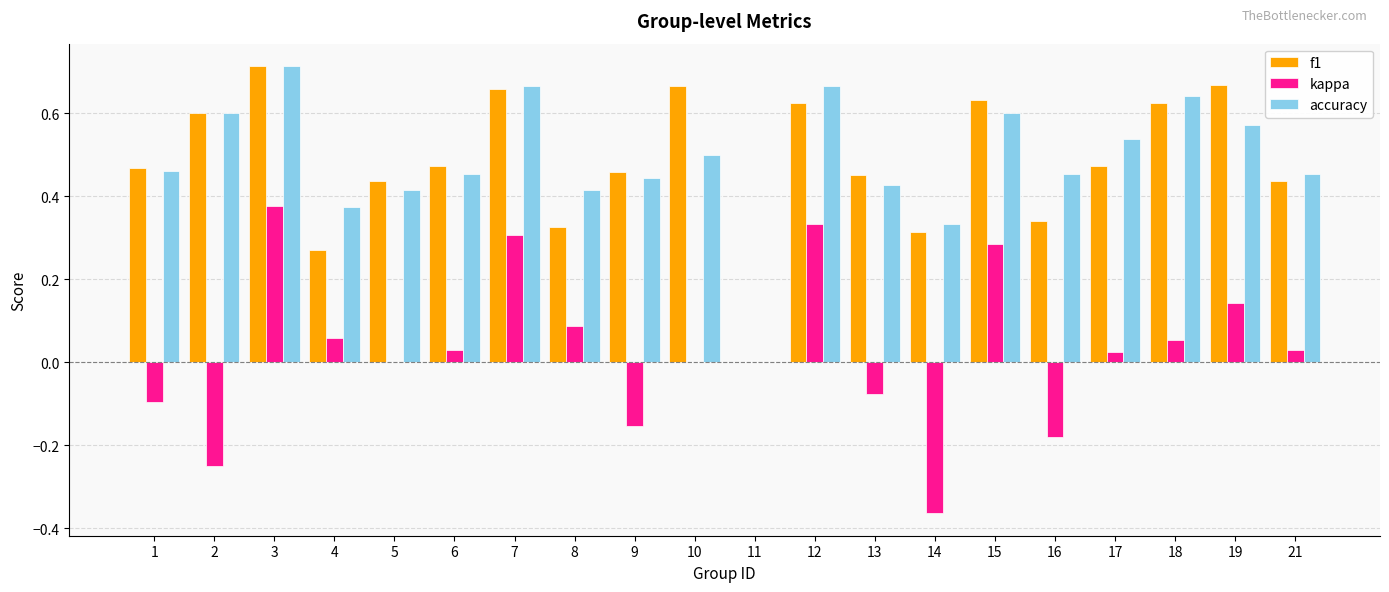

Which category has the highest value in the f1 series?

3